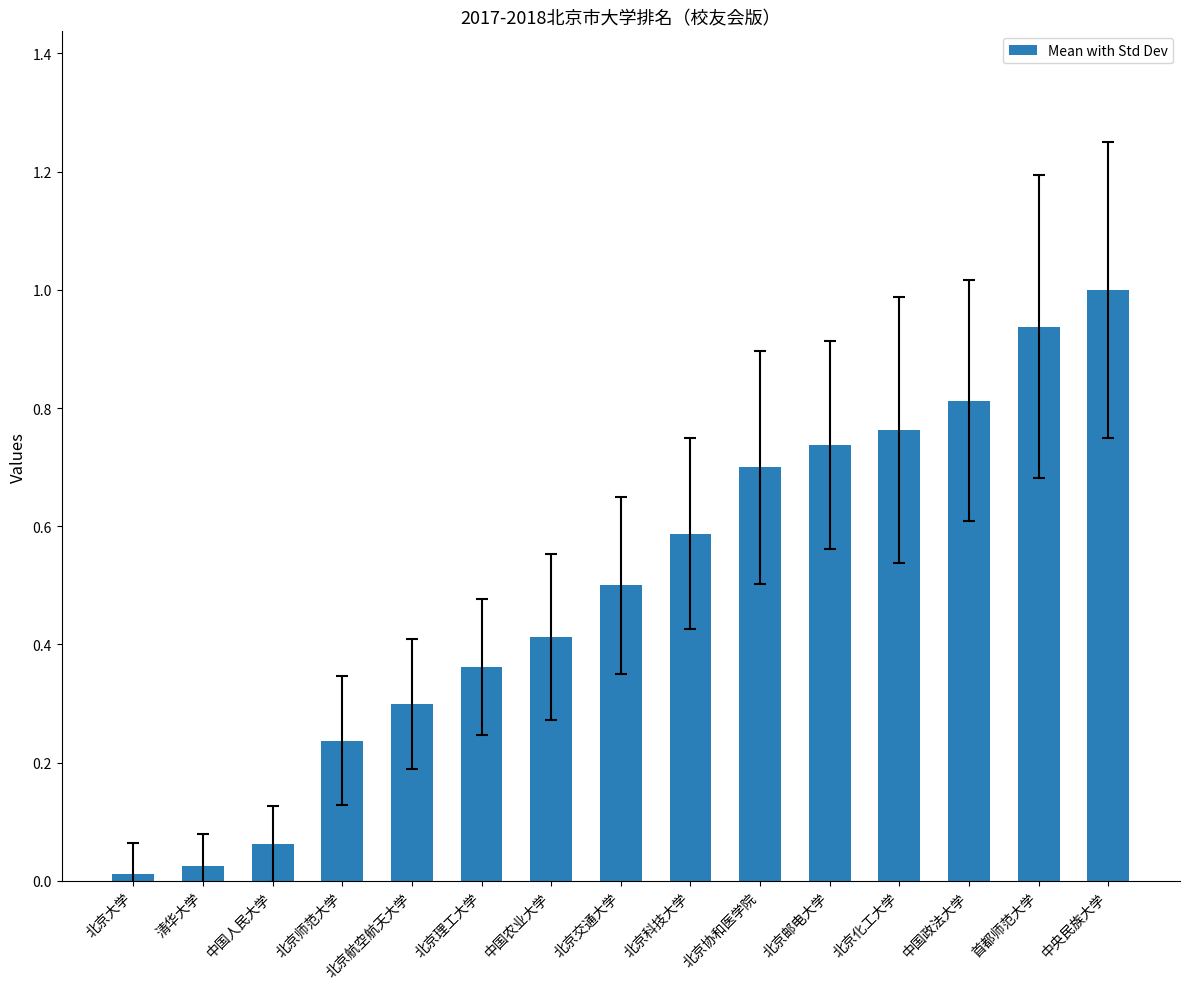

What is the sum of the values at 北京航空航天大学 and 首都师范大学?

1.2